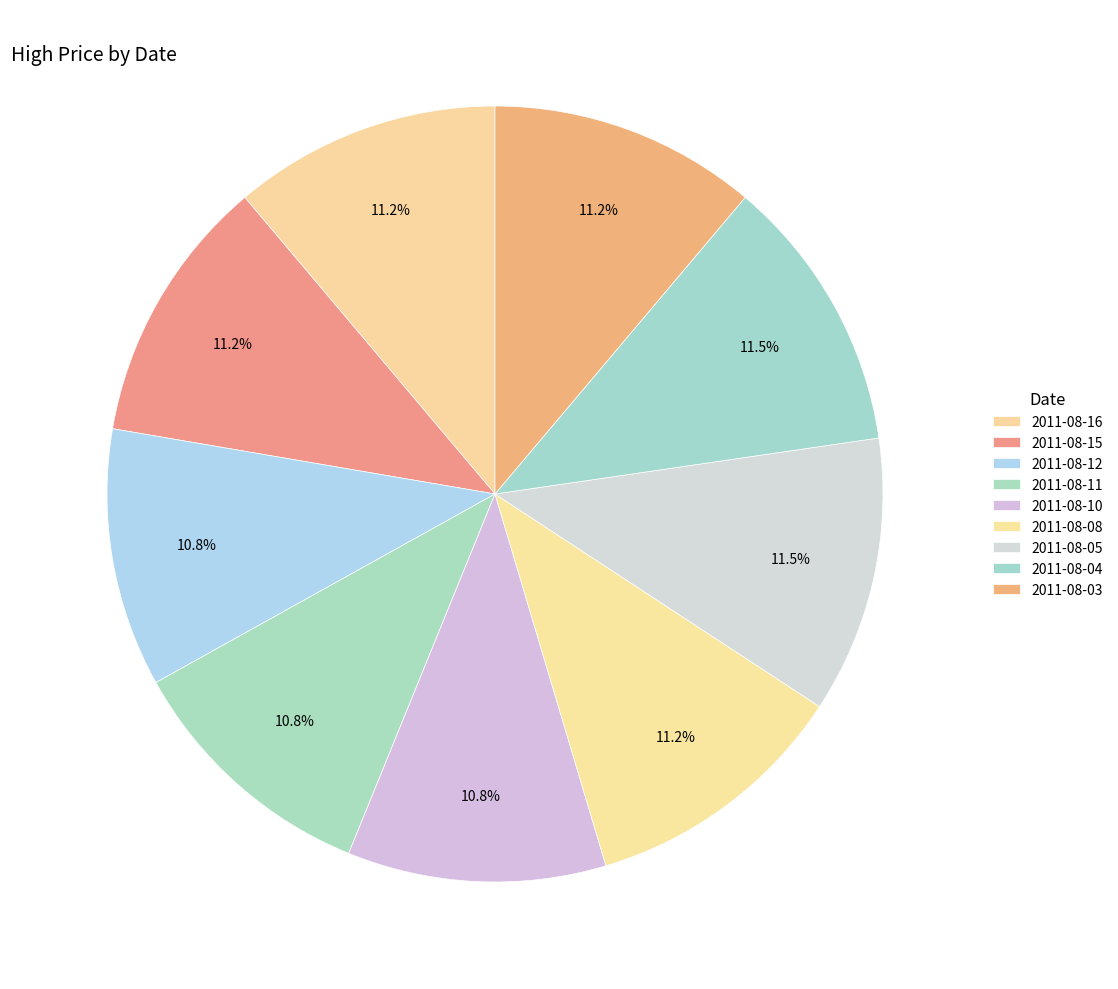

How many slices are in this pie chart?

9